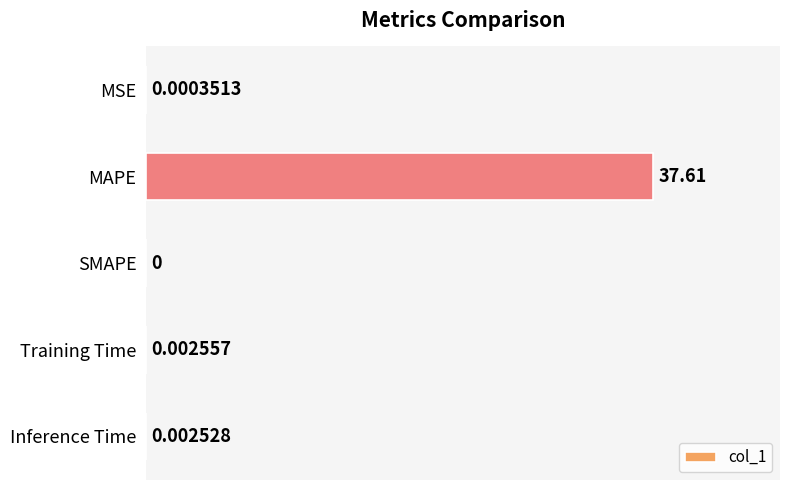

Which has a higher value, Training Time or Inference Time?

Training Time